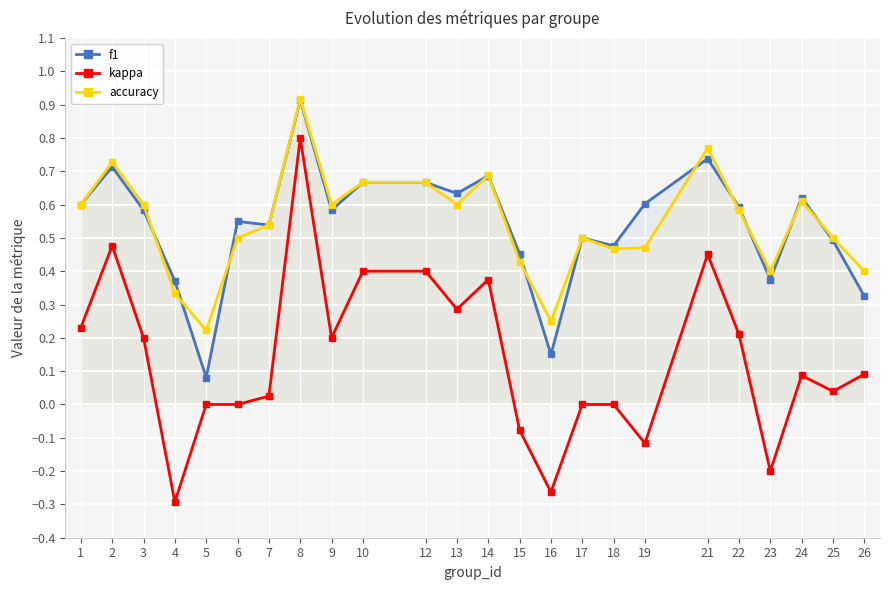

How many interior local peaks does the accuracy series have?

6